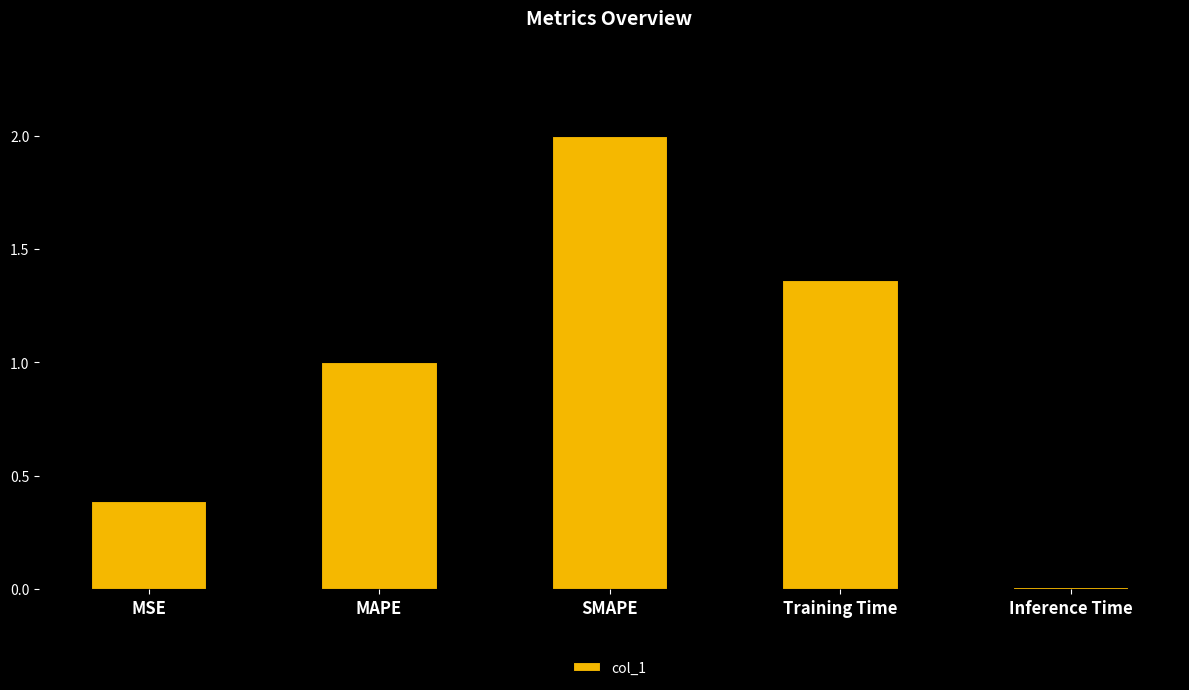

What is the sum of all values?

4.8